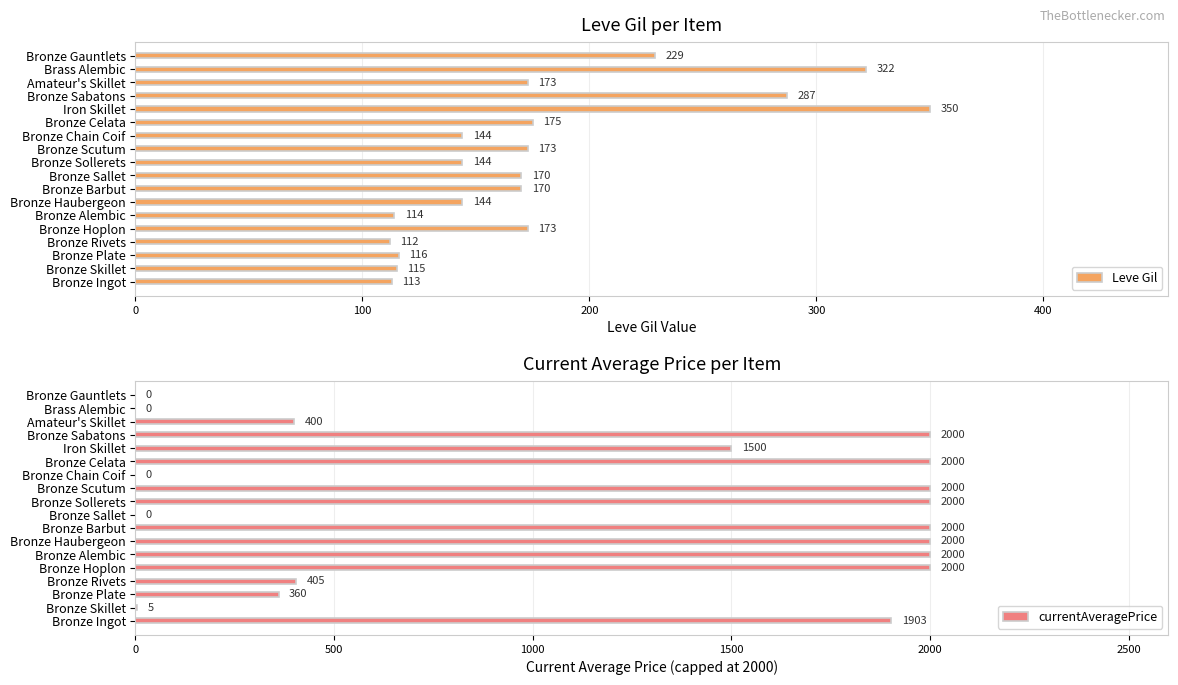

Does the chart contain stacked bars?

No